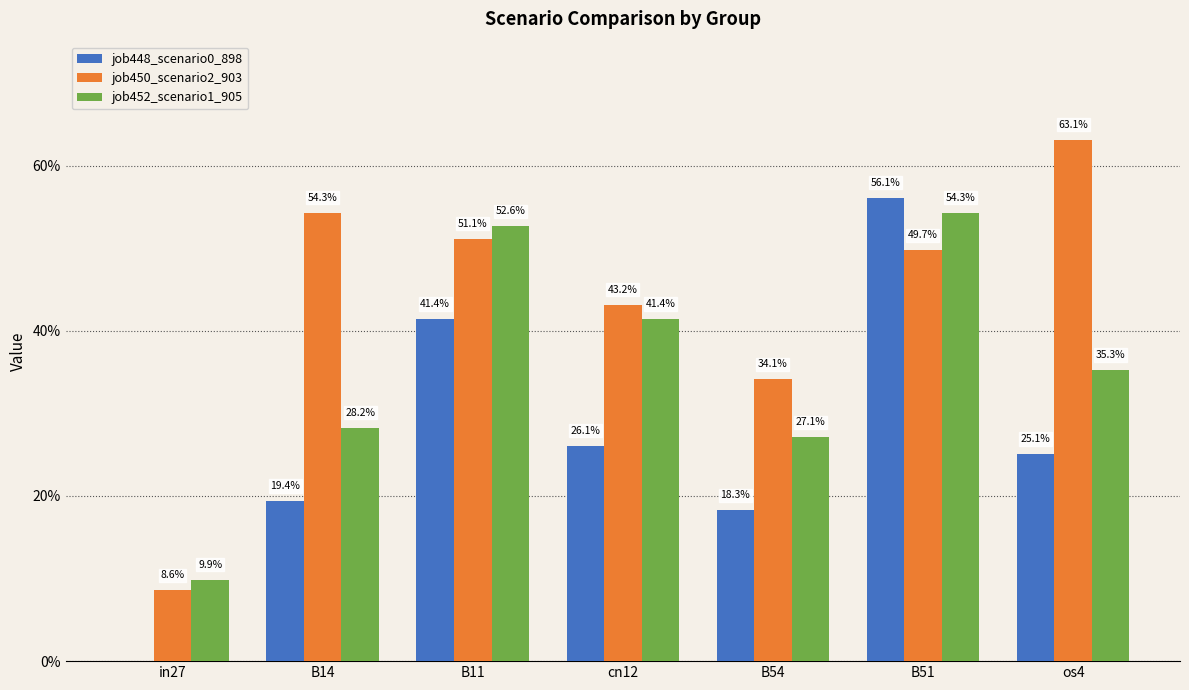

Reading left to right, transcribe all the data shown in this chart.

job448_scenario0_898: 0.0	0.2	0.4	0.3	0.2	0.6	0.3
job450_scenario2_903: 0.1	0.5	0.5	0.4	0.3	0.5	0.6
job452_scenario1_905: 0.1	0.3	0.5	0.4	0.3	0.5	0.4